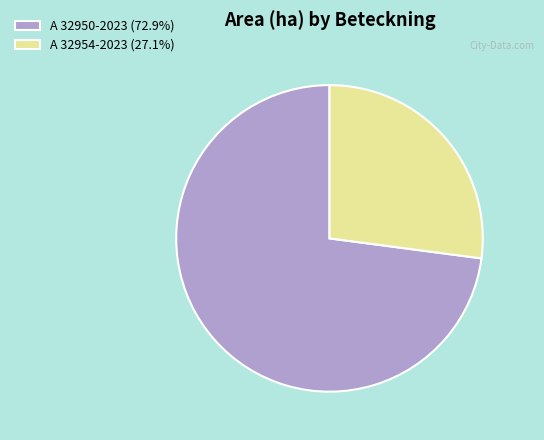

Combined, do A 32954-2023 (27.1%) and A 32950-2023 (72.9%) account for over 50%?

Yes